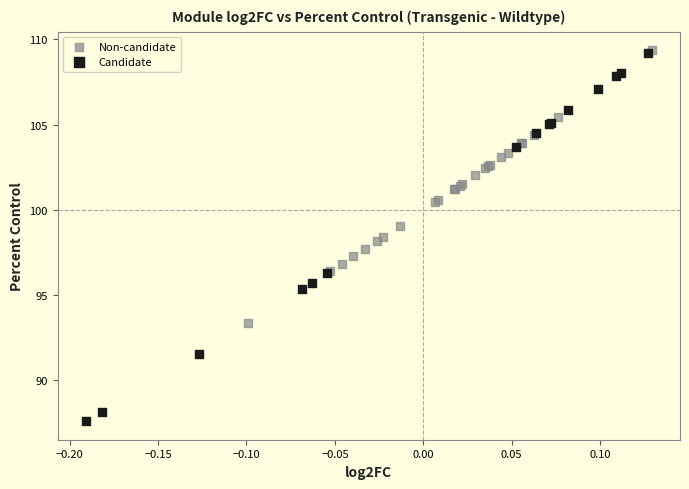

What are all the series names shown in the legend?

Non-candidate, Candidate